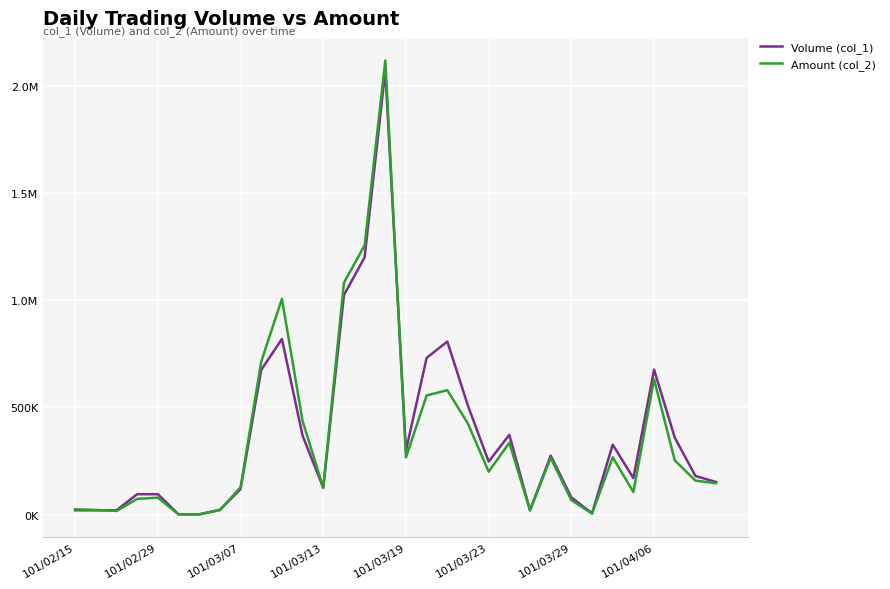

What is the highest value of the Amount (col_2) series?

2117600